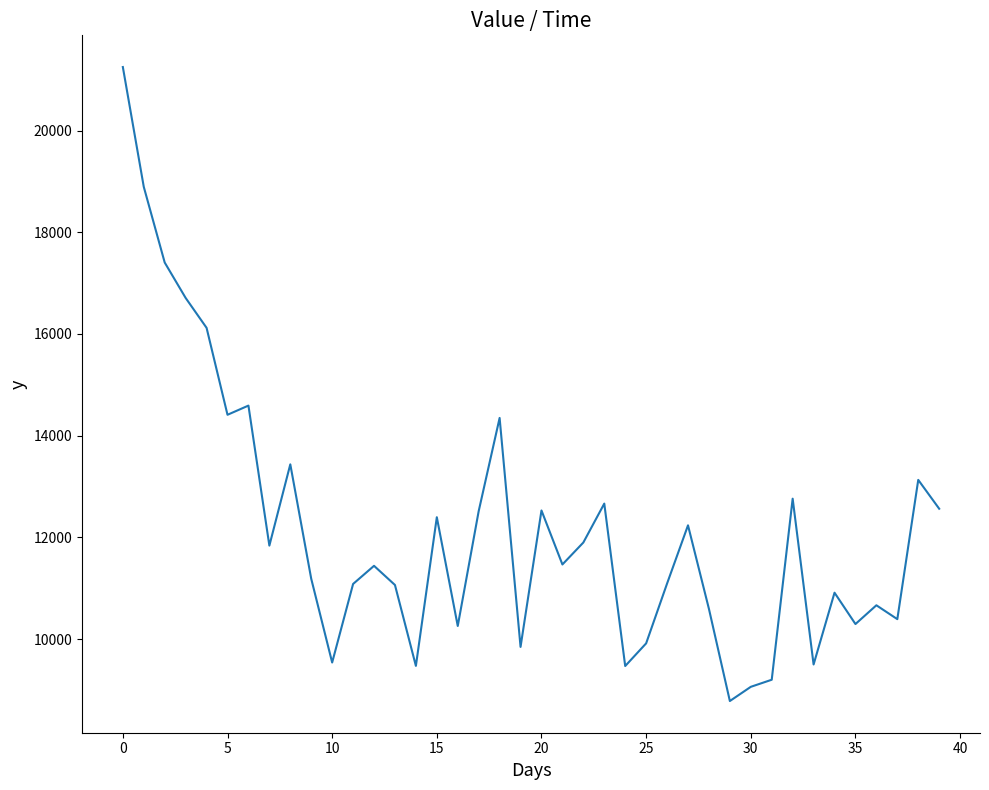

What is the smallest value displayed?

8780.6